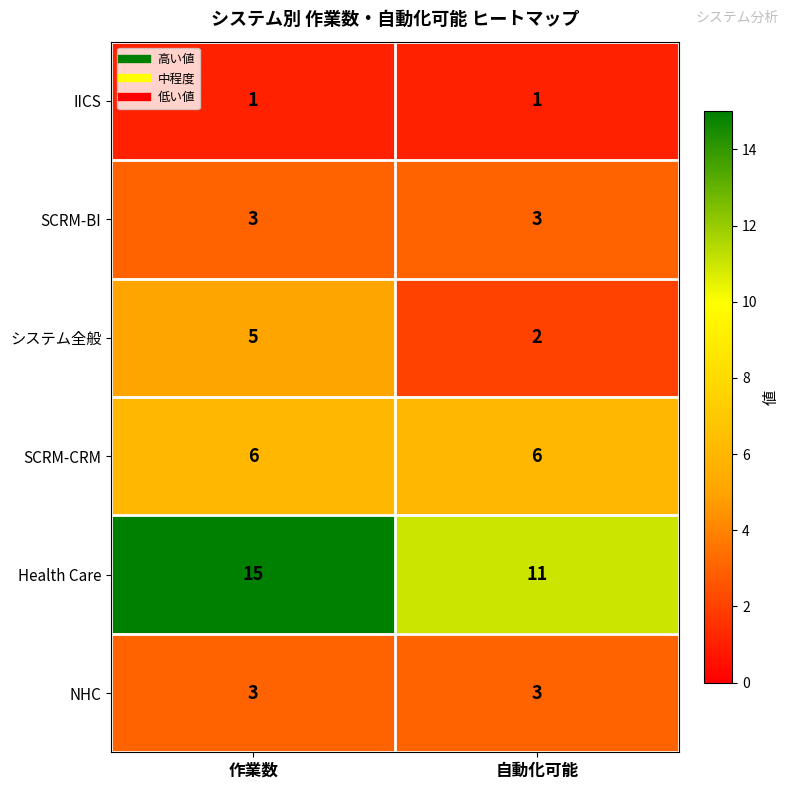

Which series changed the most between 作業数 and 自動化可能?

Health Care